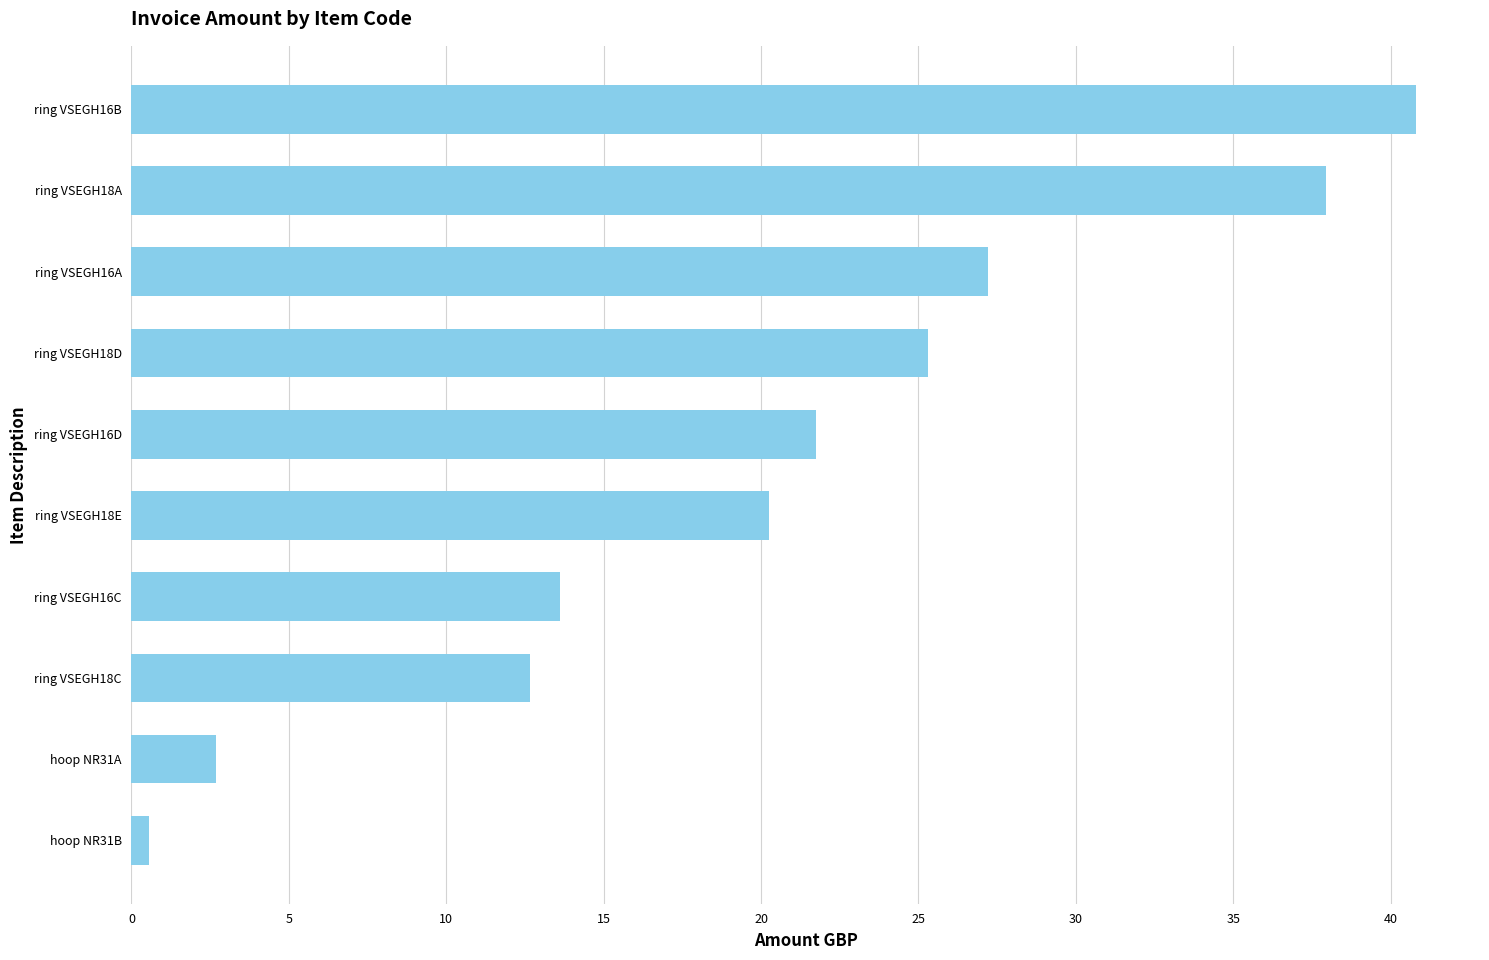

Rank the categories by value from lowest to highest.

hoop NR31B, hoop NR31A, ring VSEGH18C, ring VSEGH16C, ring VSEGH18E, ring VSEGH16D, ring VSEGH18D, ring VSEGH16A, ring VSEGH18A, ring VSEGH16B